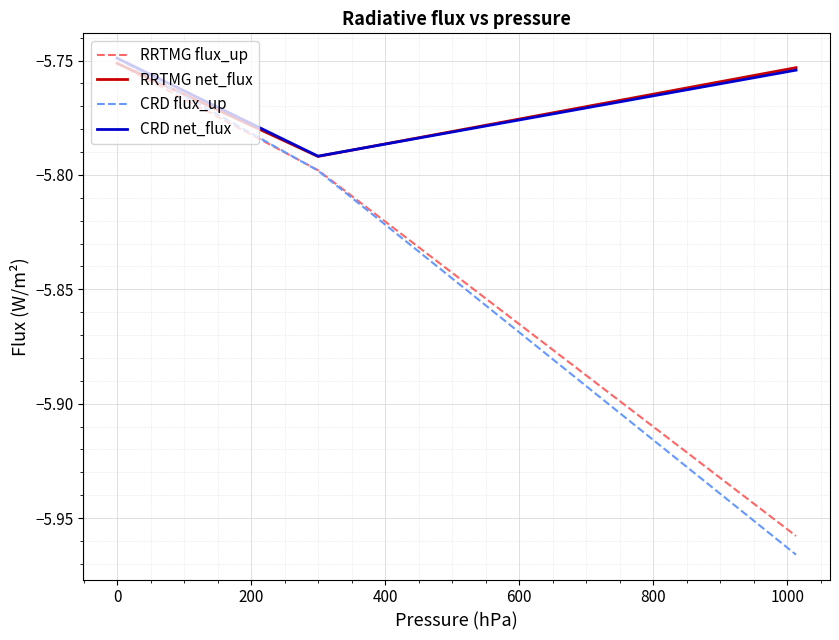

Which series has the widest spread of values?

CRD flux_up